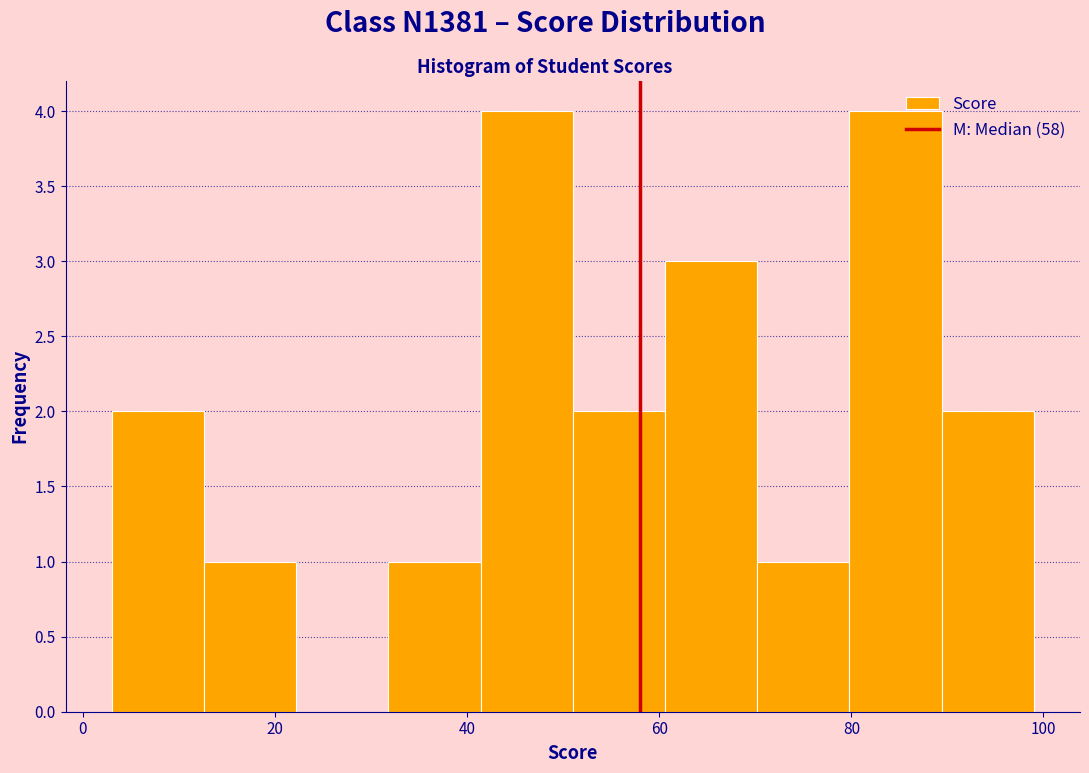

How tall is the bar that spans 3.0 to 12.6 on the x-axis? Neither the bar edges nor the heights are printed on the chart, so give them approximately, as read against the axes.

2